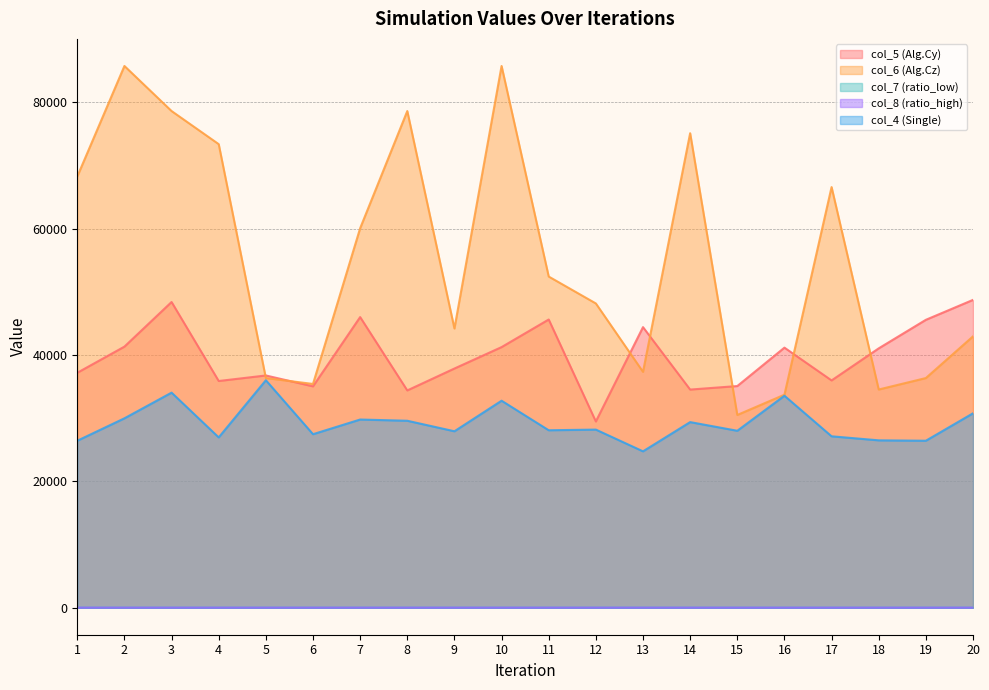

What are all the series names shown in the legend?

col_5 (Alg.Cy), col_6 (Alg.Cz), col_7 (ratio_low), col_8 (ratio_high), col_4 (Single)